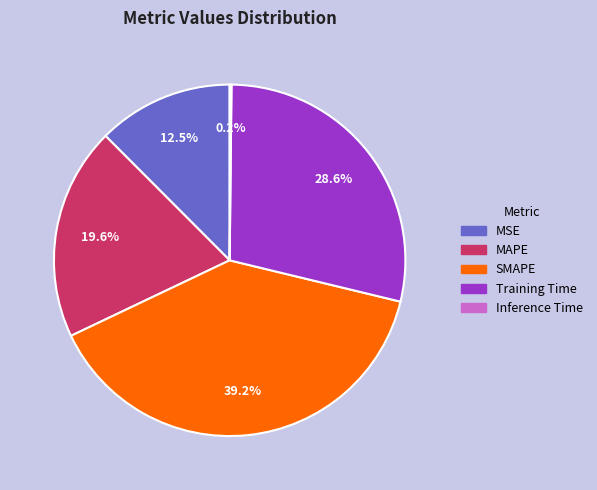

Is there a majority slice in this chart?

No